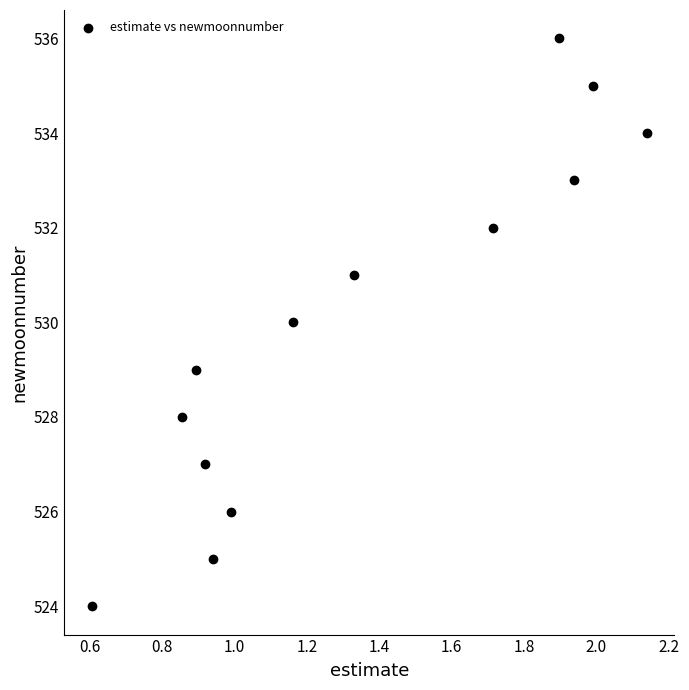

What is the range of Y values (max minus min)?

12